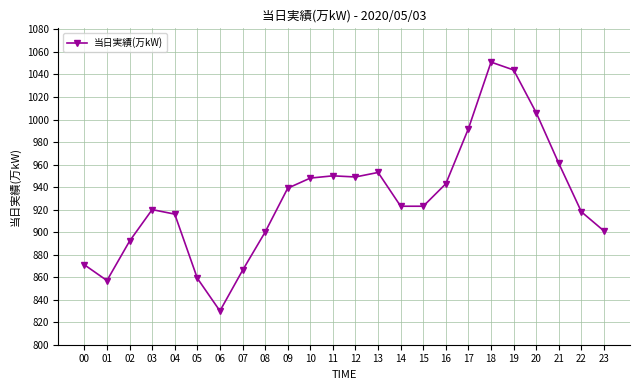

True or false: the data shows 614 at 09.

False